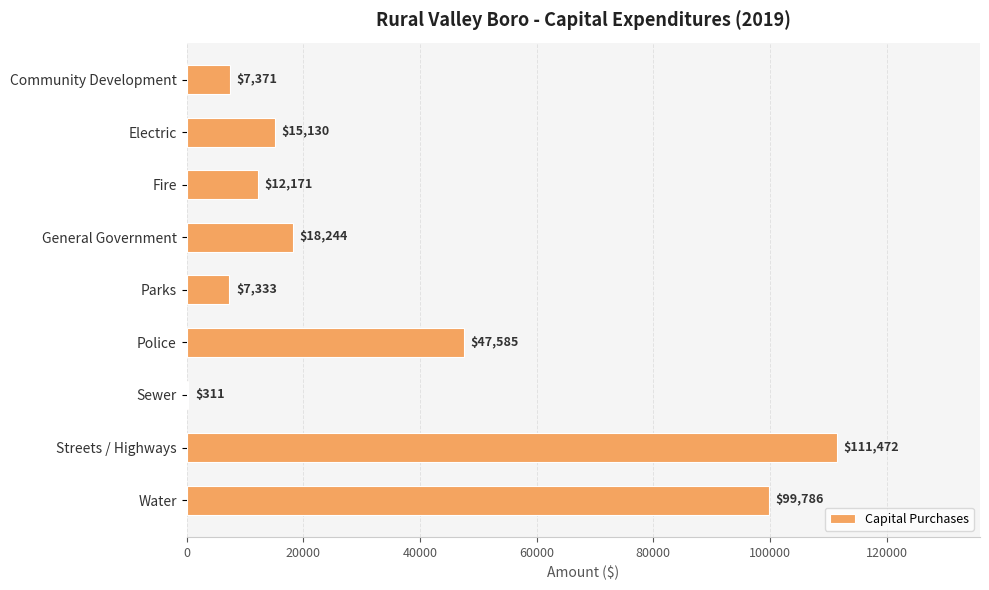

Where is the data nearest to the value 55891?

Police